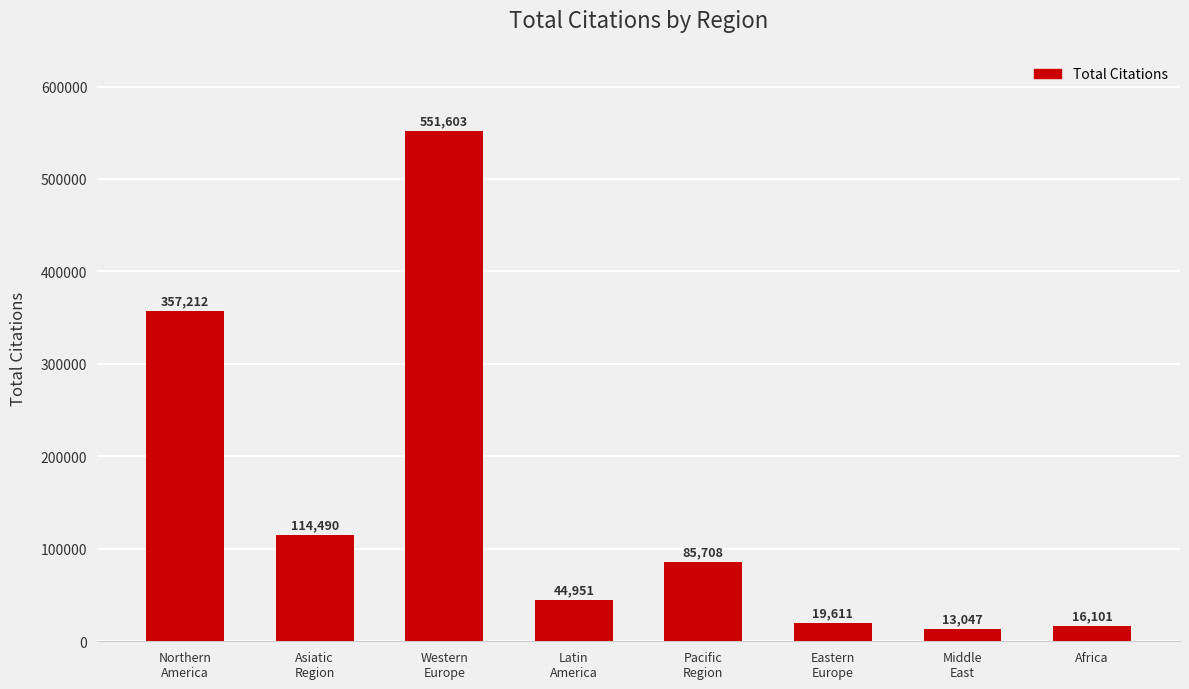

What is the maximum value shown in the chart?

551603